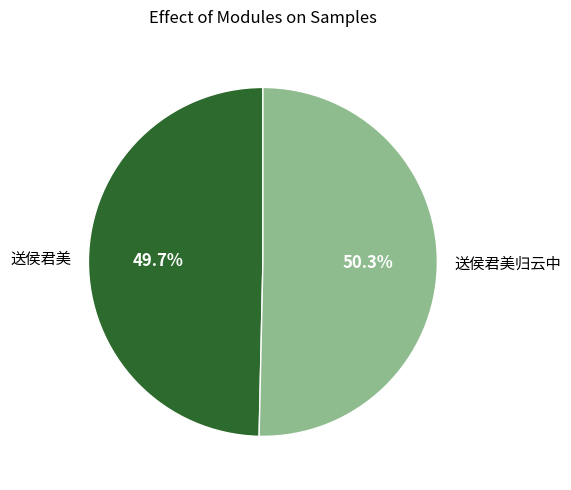

Is it true that 送侯君美 is 39% of the pie?

False